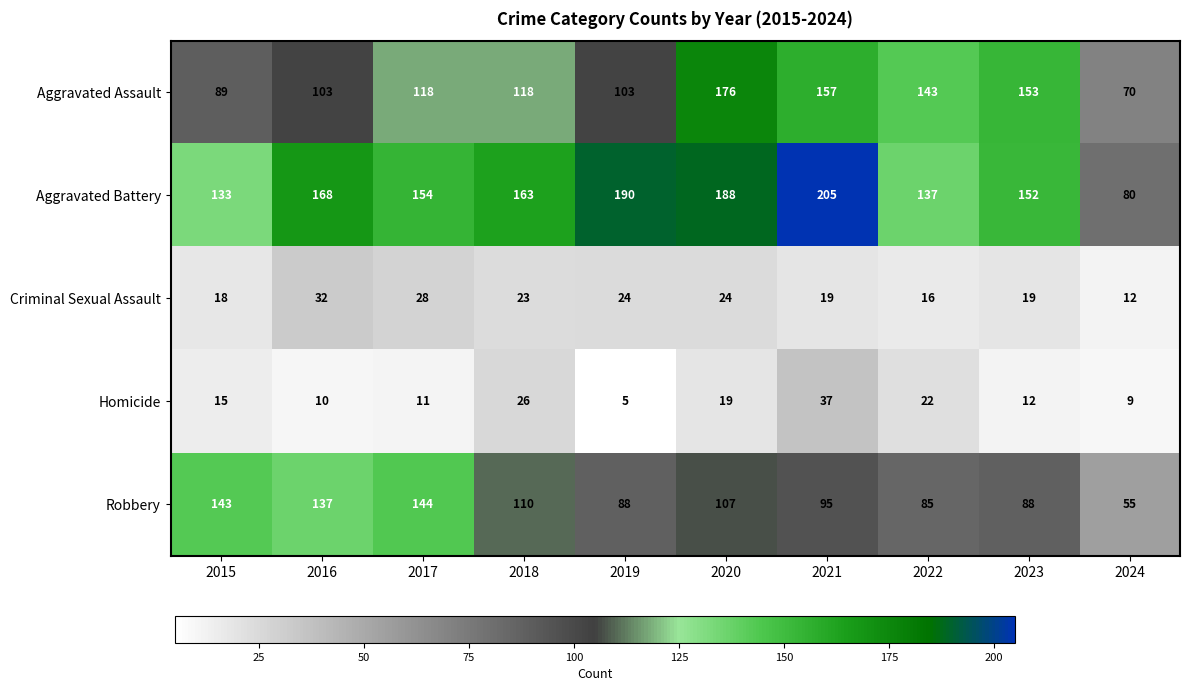

Between 2016 and 2021, which series saw the biggest shift?

Aggravated Assault